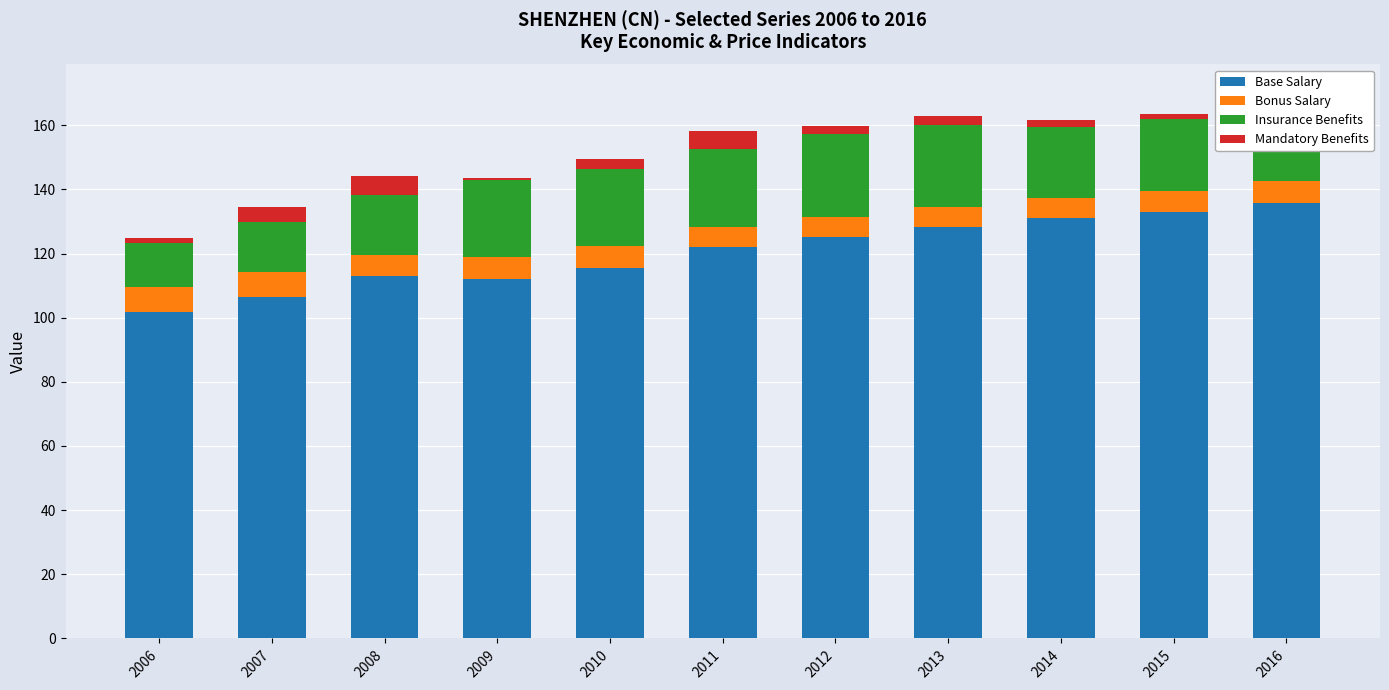

At which label is Mandatory Benefits closest to 3?

2010